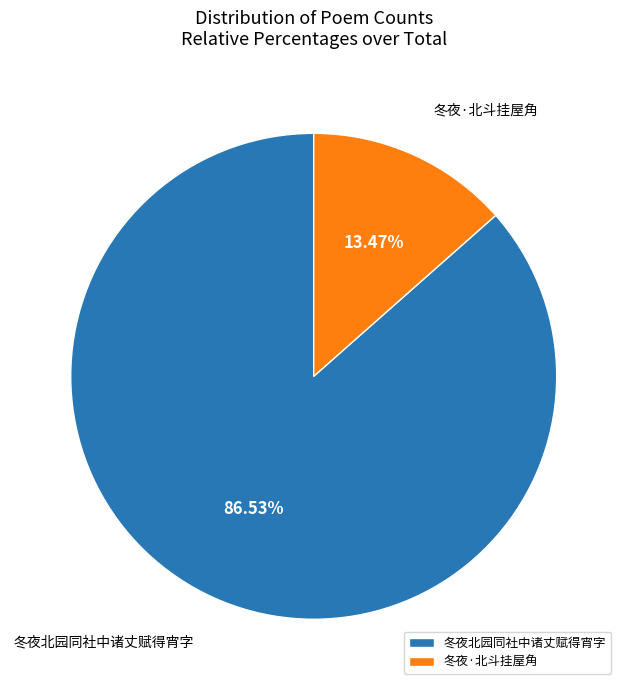

How many segments does this pie chart have?

2